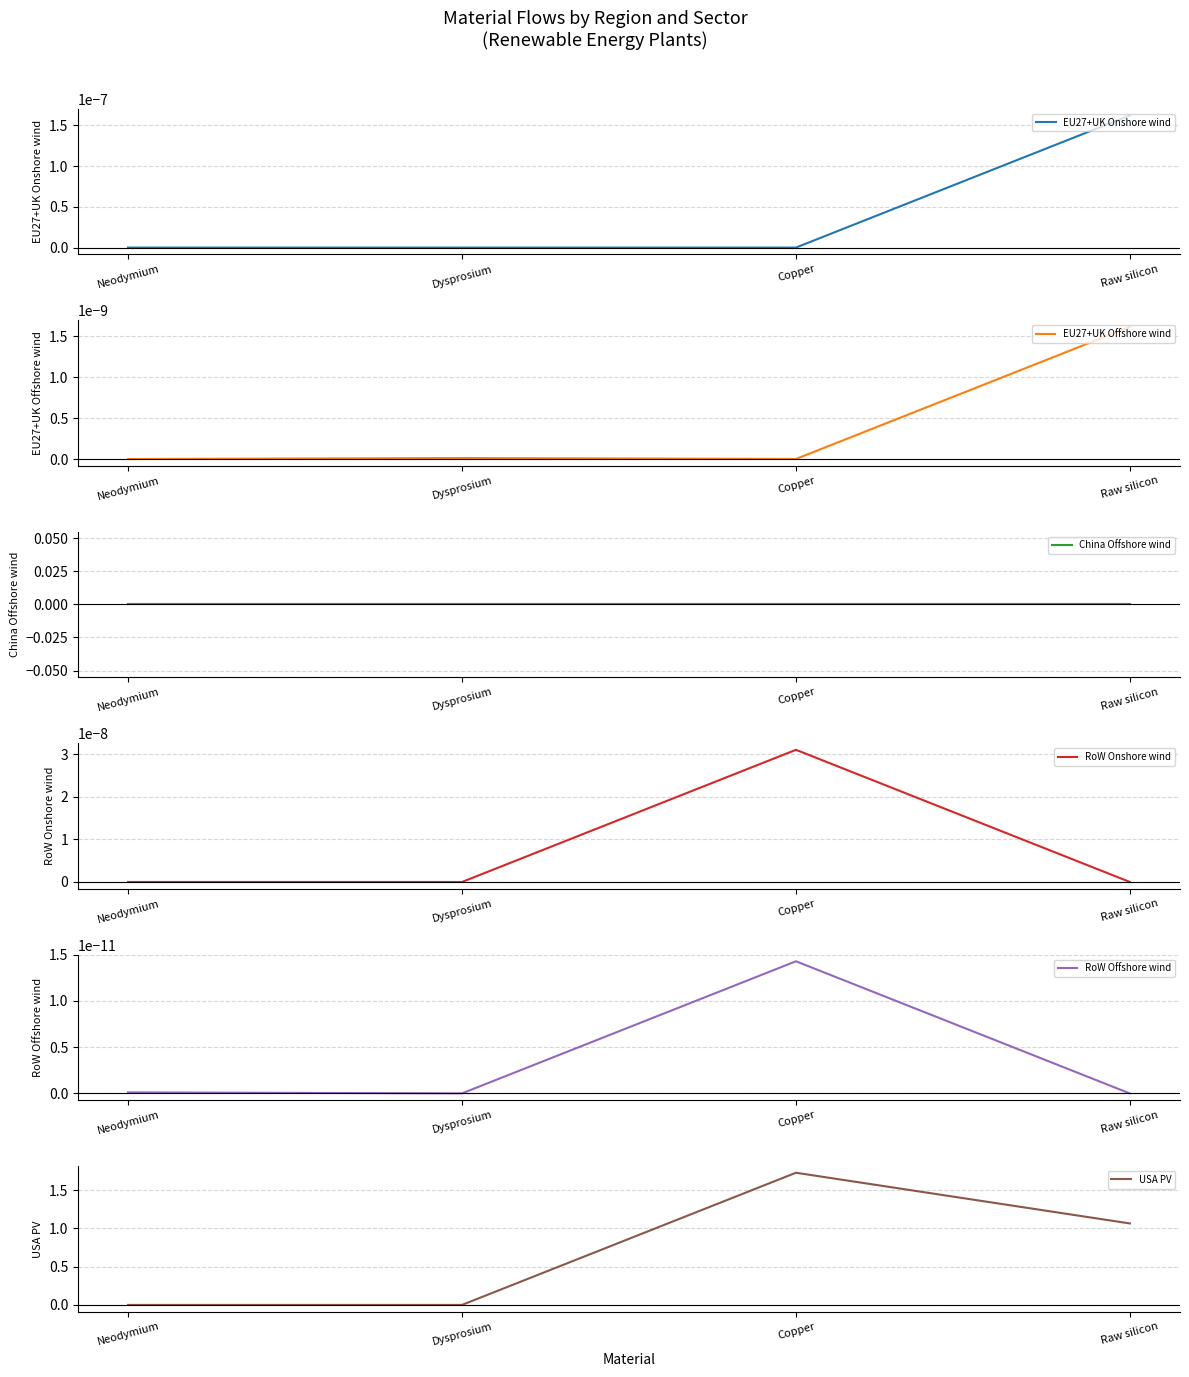

Is the value of RoW Onshore wind at Copper greater than the value of EU27+UK Offshore wind at Neodymium?

Yes